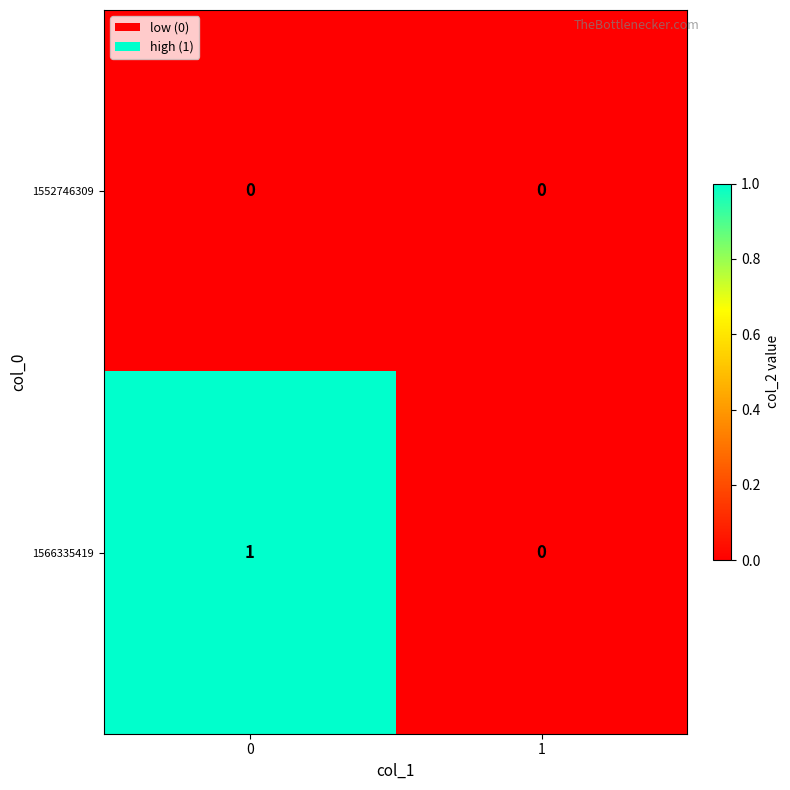

Which series changed the most between 0 and 1?

1566335419